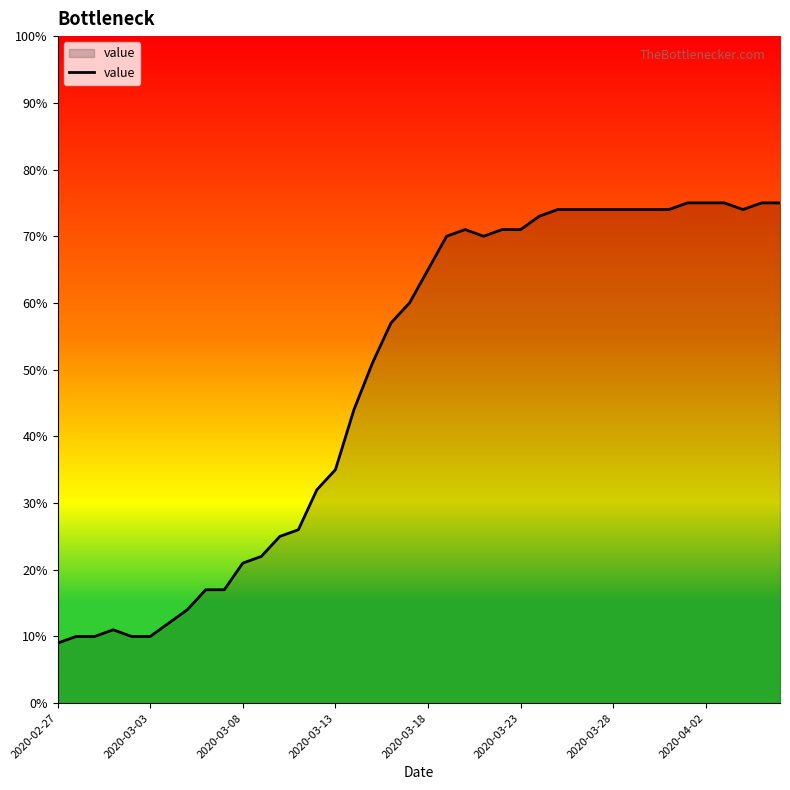

What is the difference between the maximum and minimum values?

66